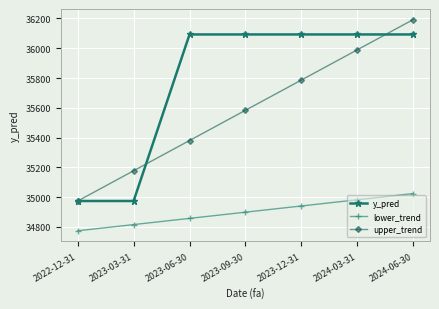

Reading right to left, extract all data points from this chart.

y_pred: 36092.8	36092.8	36092.8	36092.8	36092.8	34974.4	34974.4
lower_trend: 35024.4	34982.7	34941.0	34899.4	34857.7	34816.0	34774.4
upper_trend: 36192.8	35989.7	35786.6	35583.6	35380.5	35177.4	34974.4